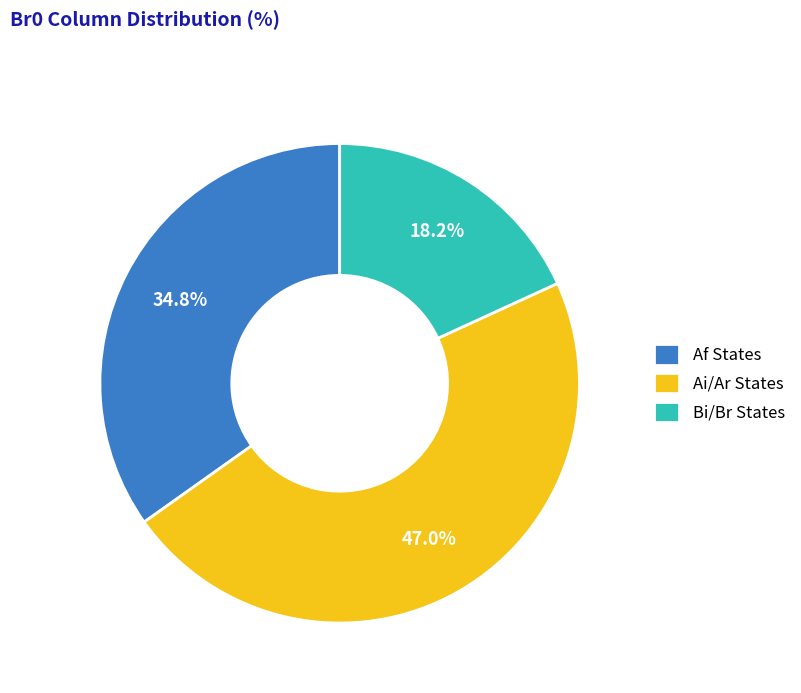

How many slices are in this pie chart?

3